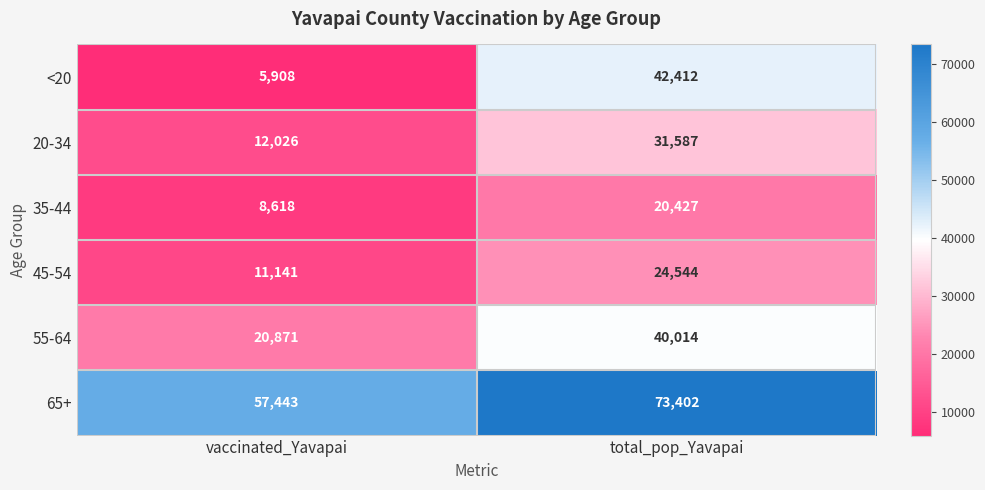

How many series are shown in this chart?

6